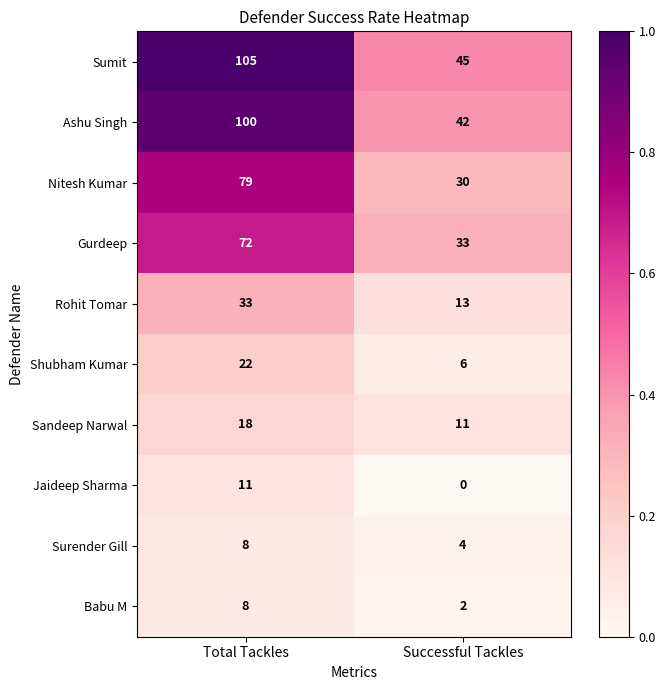

Which series has the largest range (max minus min)?

Sumit